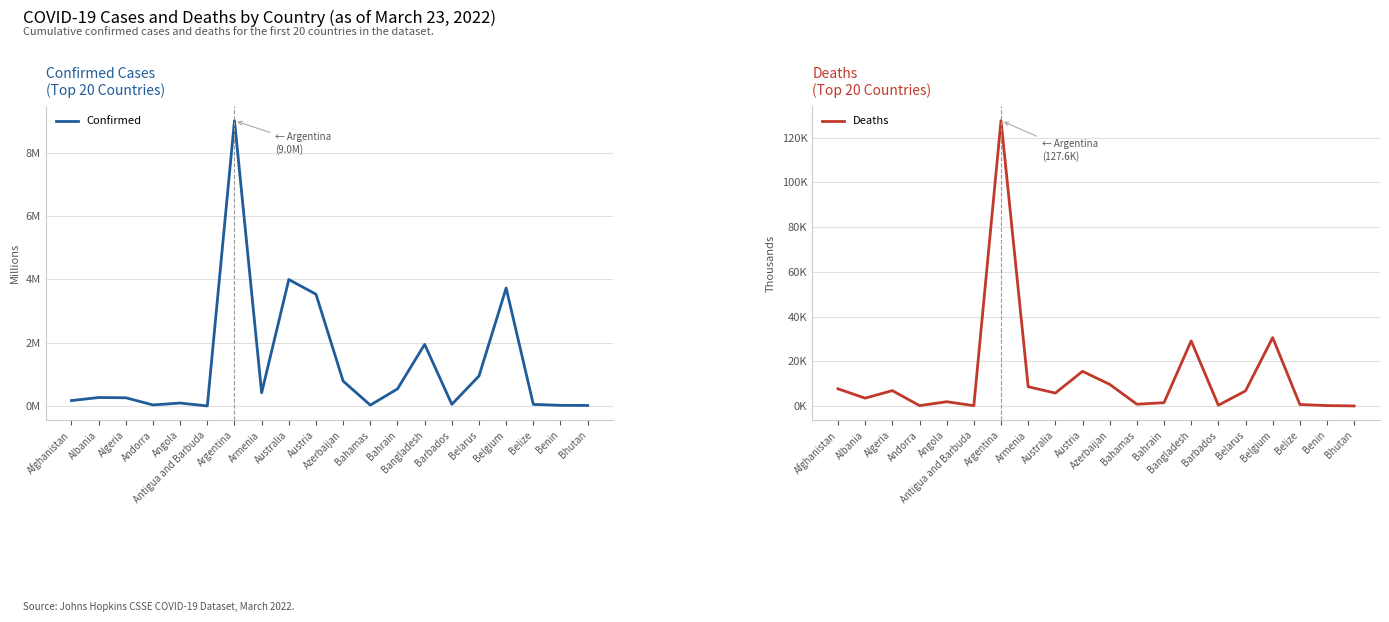

Between Australia and Argentina, which is larger?

Argentina